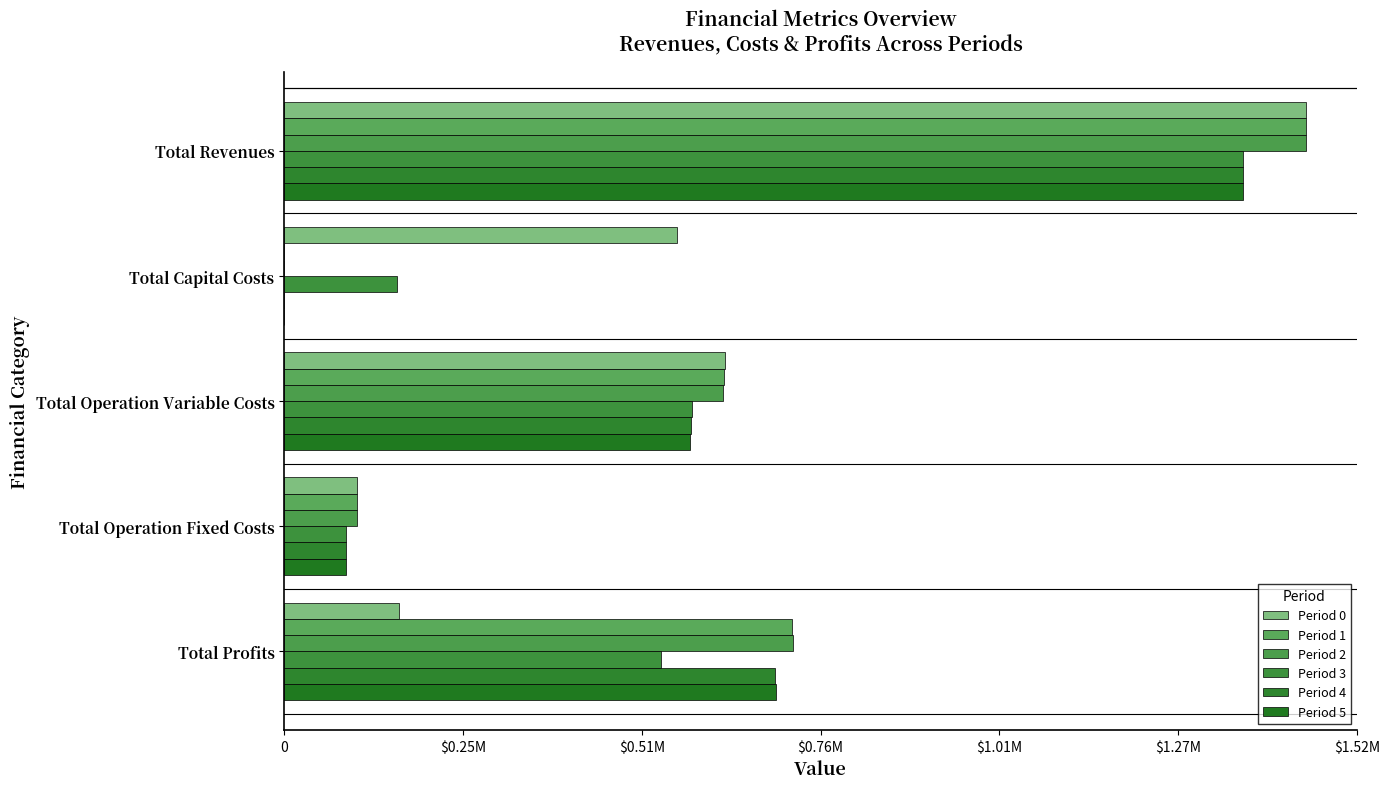

How many bars are there in each group?

6